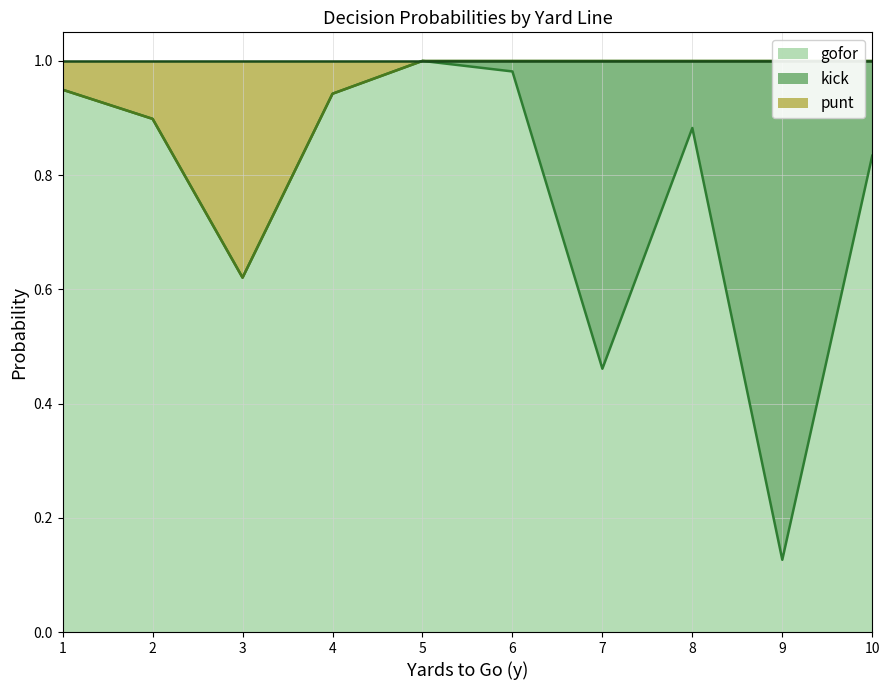

Which series has the largest total across all categories?

punt